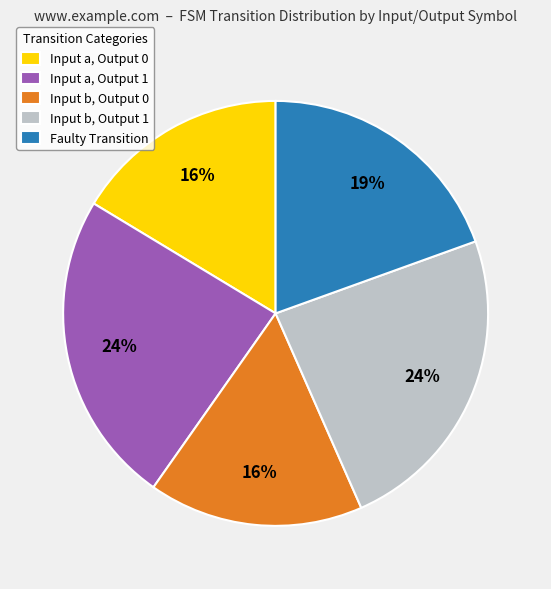

How many slices are in this pie chart?

5